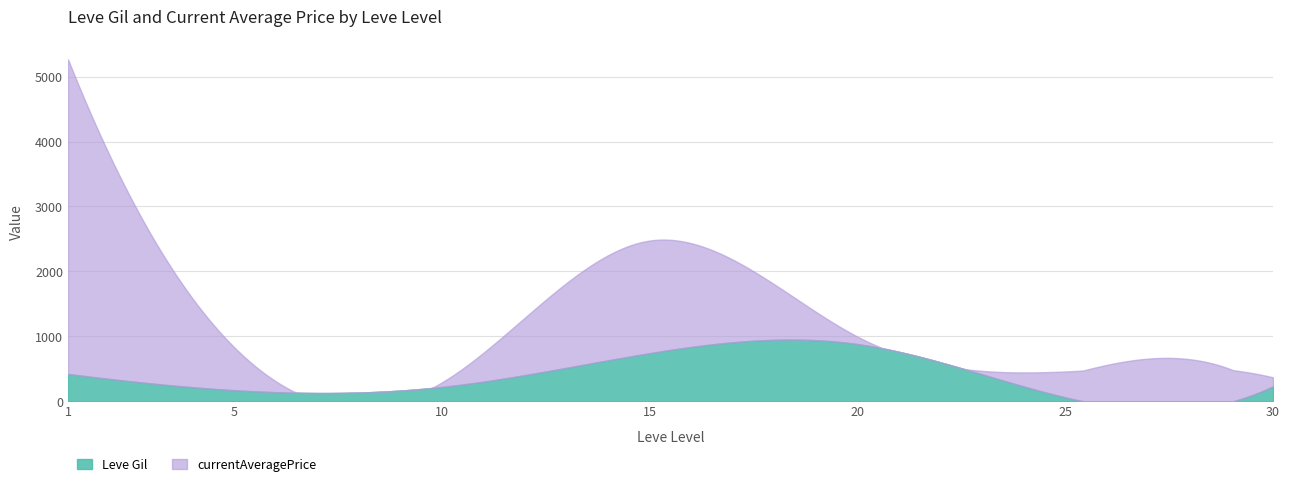

Does the chart have visible grid lines?

Yes